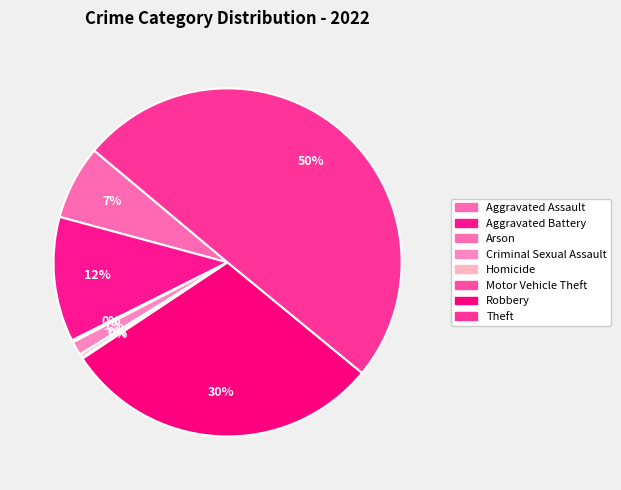

The Arson slice represents 0% of the pie. True or false?

True